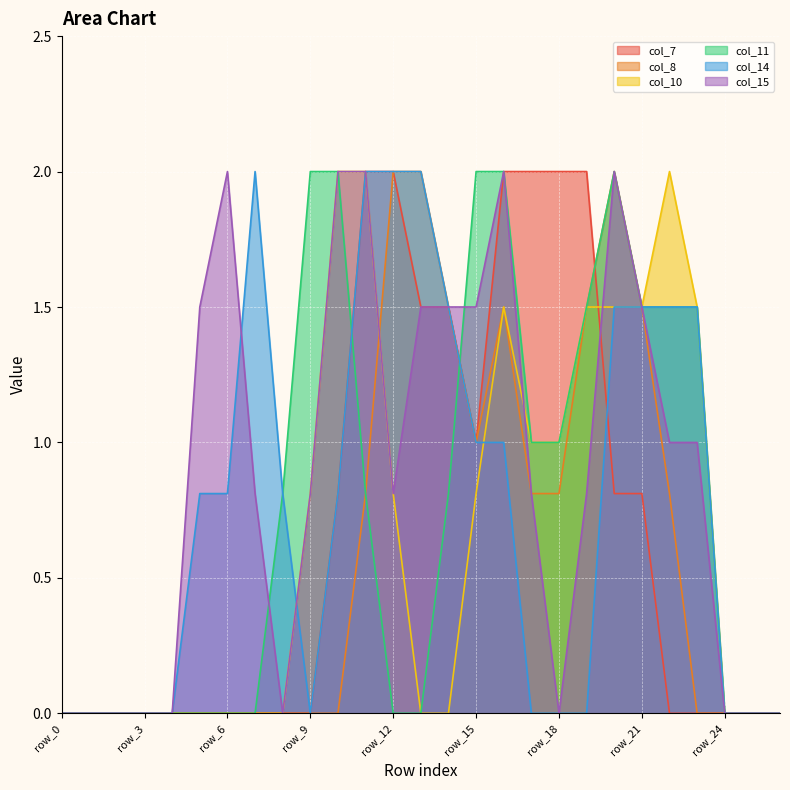

At how many categories does at least one series exceed 1?

18